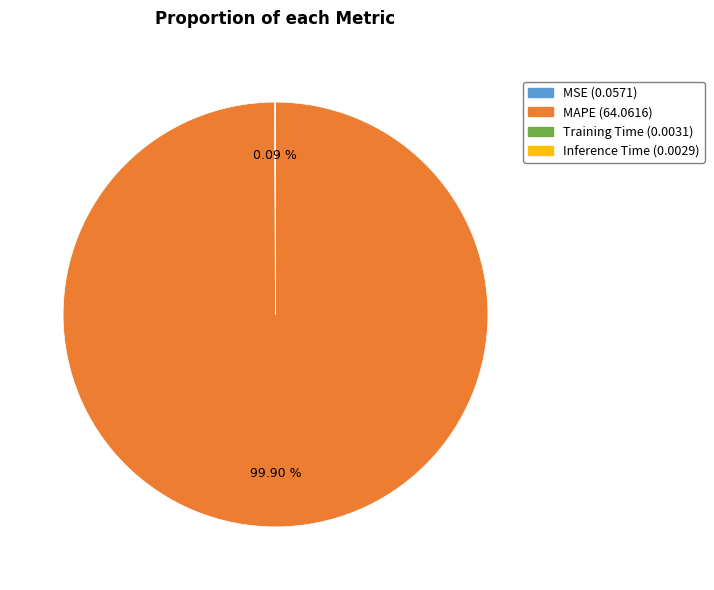

To the nearest percent, what portion does MAPE represent?

100%